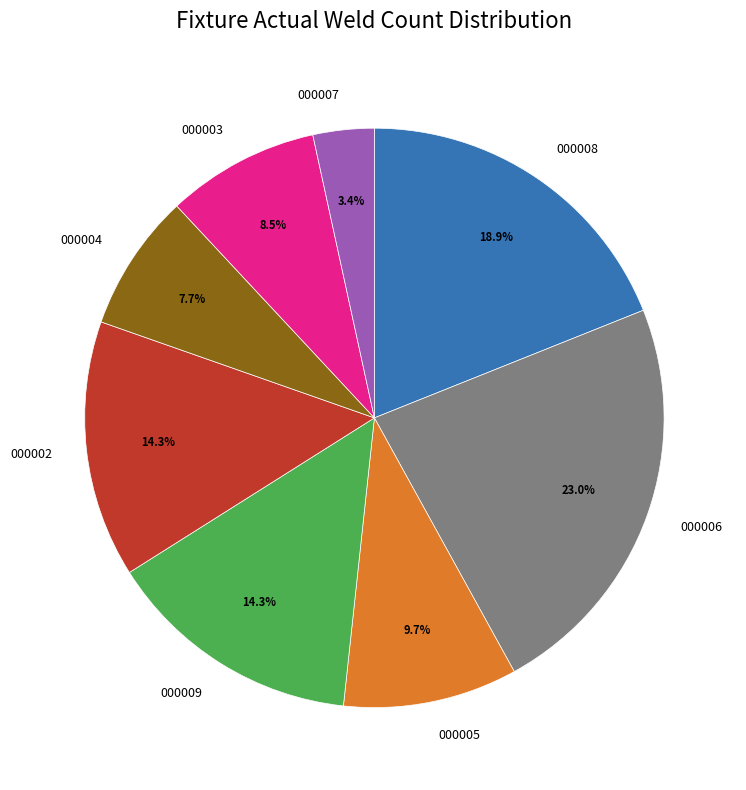

Is there a majority slice in this chart?

No